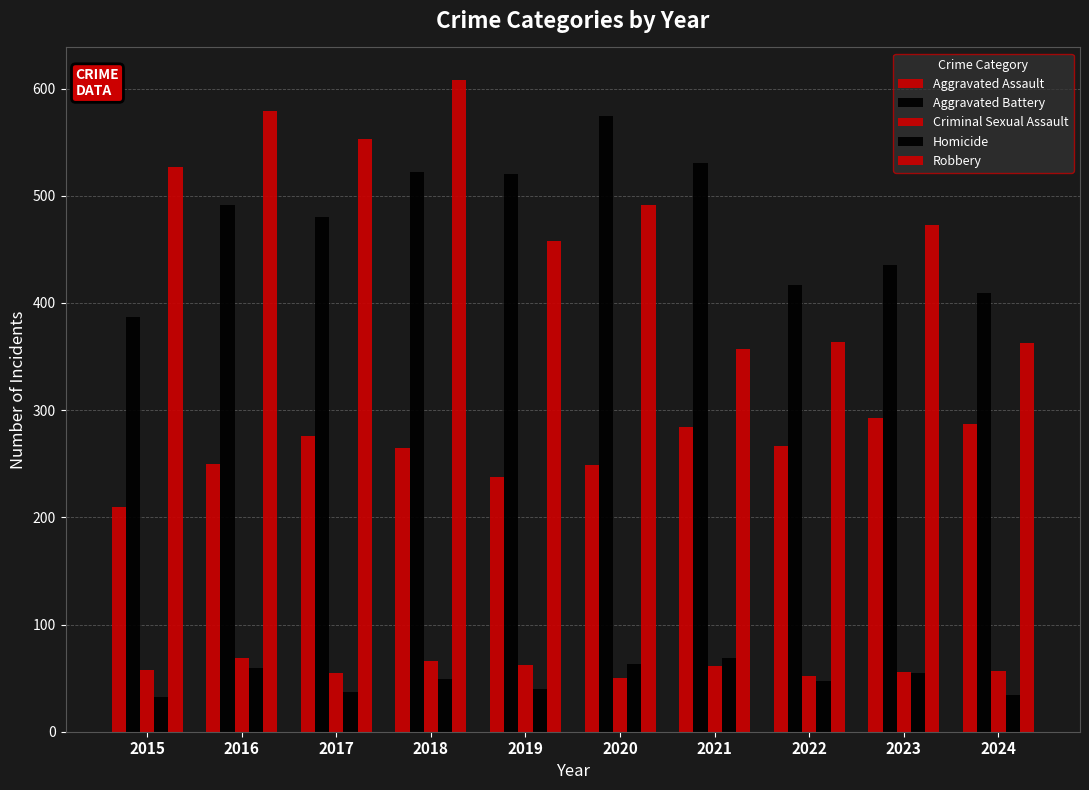

Reading left to right, what are all the values shown in this chart?

Aggravated Assault: 2015=210	2016=250	2017=276	2018=265	2019=238	2020=249	2021=284	2022=267	2023=293	2024=287
Aggravated Battery: 2015=387	2016=491	2017=480	2018=522	2019=520	2020=574	2021=531	2022=417	2023=435	2024=409
Criminal Sexual Assault: 2015=58	2016=69	2017=55	2018=66	2019=62	2020=50	2021=61	2022=52	2023=56	2024=57
Homicide: 2015=32	2016=59	2017=37	2018=49	2019=40	2020=63	2021=69	2022=47	2023=55	2024=34
Robbery: 2015=527	2016=579	2017=553	2018=608	2019=458	2020=491	2021=357	2022=364	2023=473	2024=363